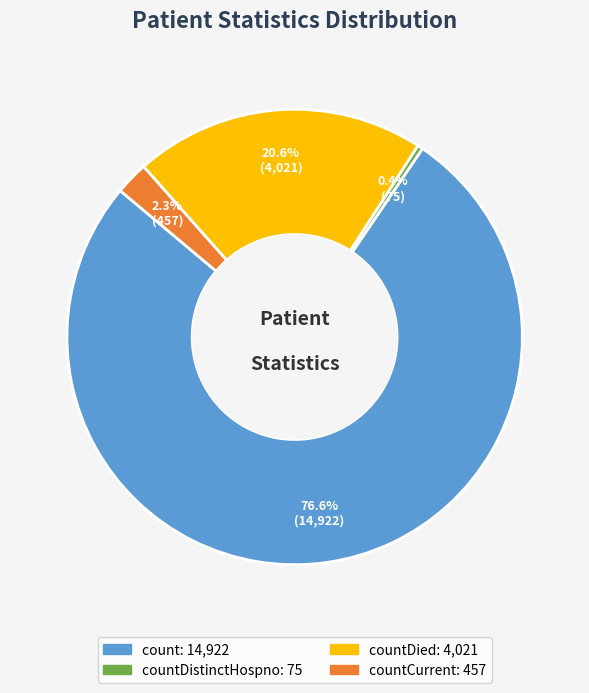

Is there any slice that represents more than half of the pie?

Yes